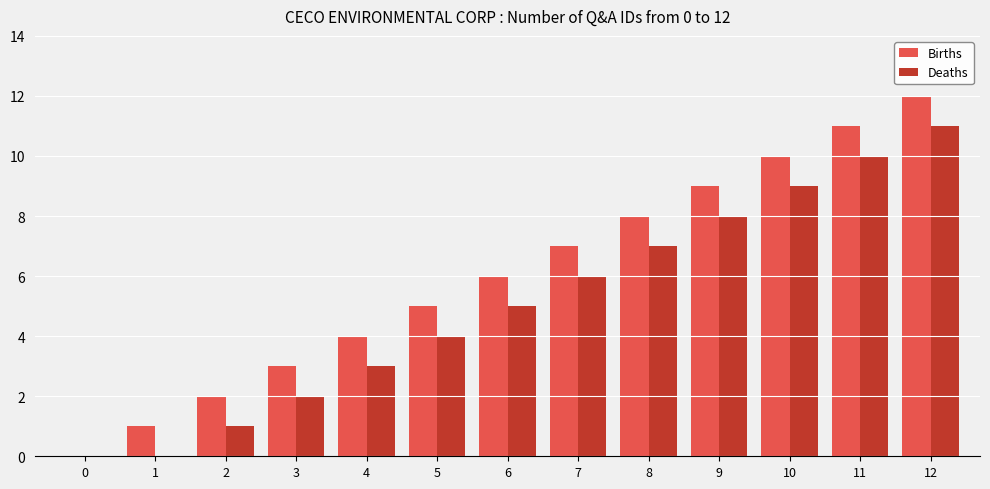

Reading left to right, extract all data points from this chart.

Births: 0	1	2	3	4	5	6	7	8	9	10	11	12
Deaths: 0	0	1	2	3	4	5	6	7	8	9	10	11